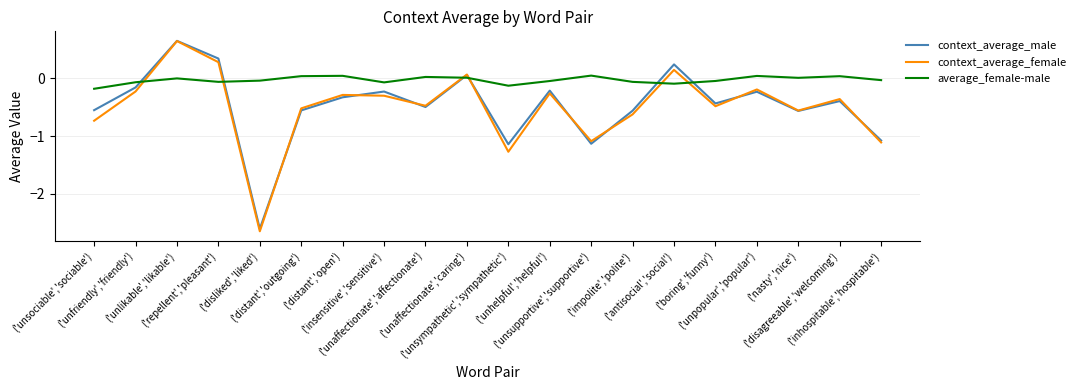

Which series has the largest range (max minus min)?

context_average_female